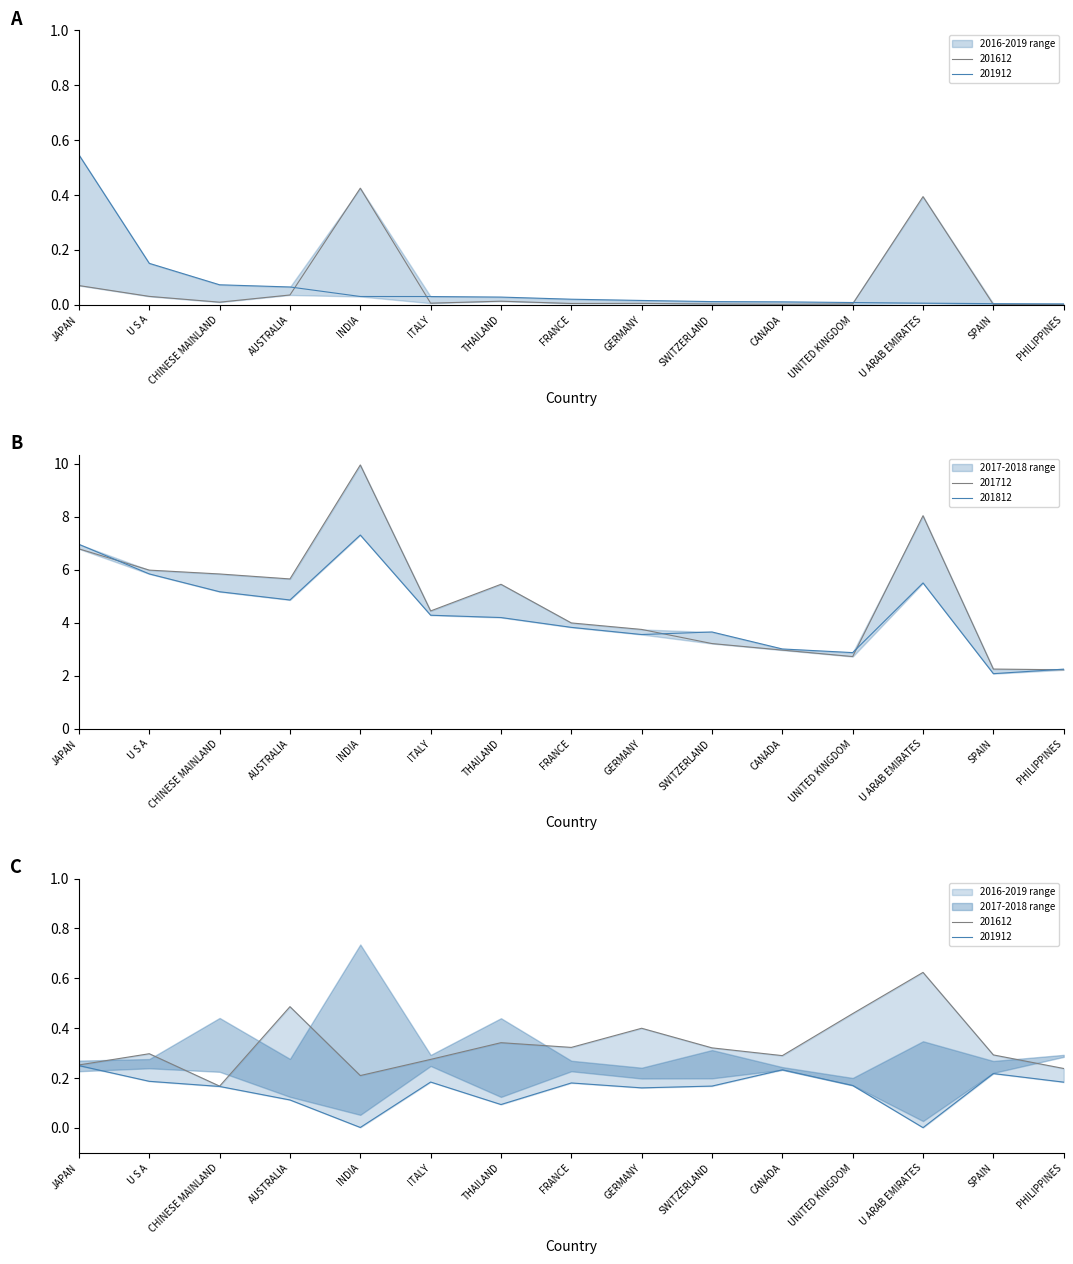

What is the difference between the second highest and second lowest values in the 201612 series?

0.4